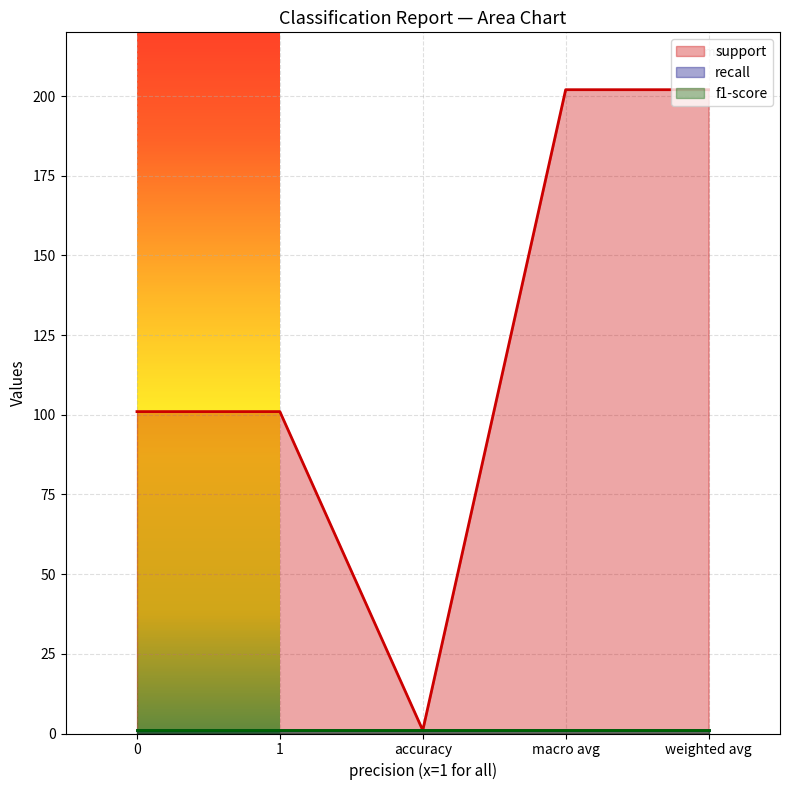

What is the maximum value shown in the chart?

202